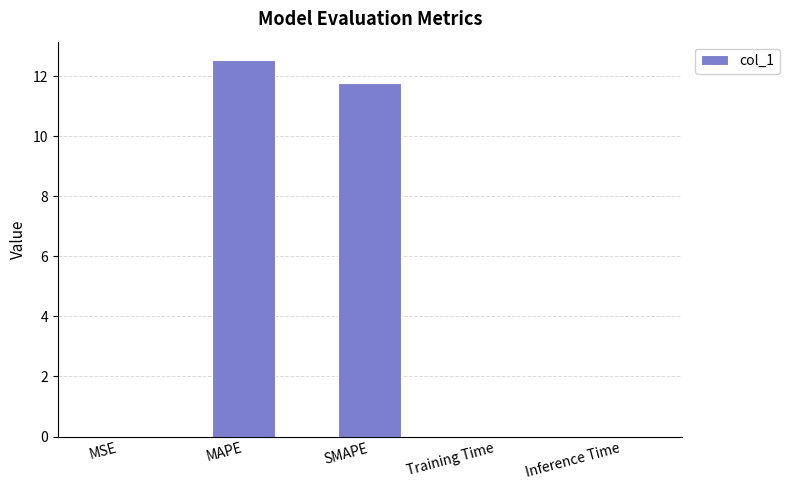

What is the sum of the values at Inference Time and SMAPE?

11.8